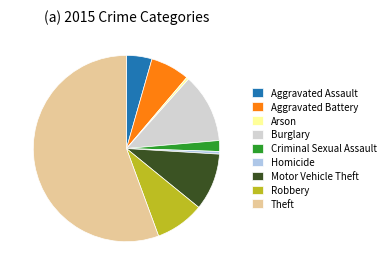

The Aggravated Battery slice represents 1% of the pie. True or false?

False